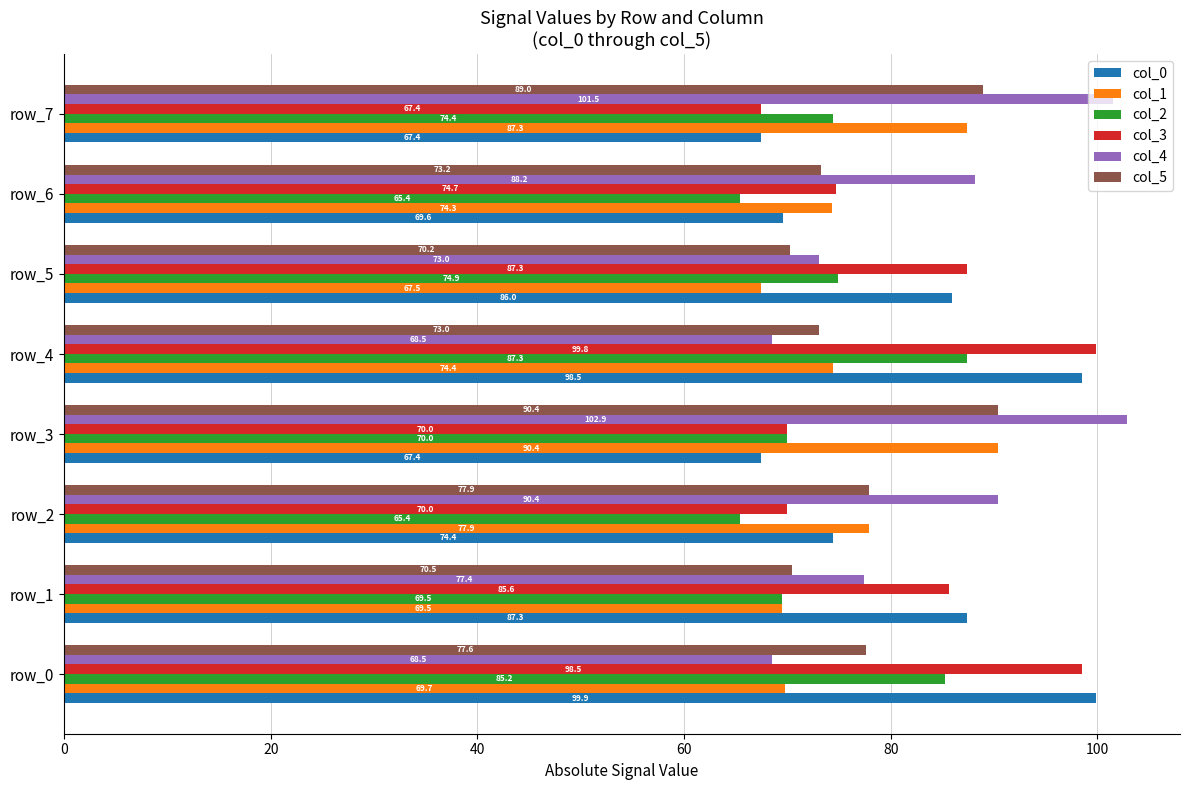

What is the maximum value shown in the chart?

102.9